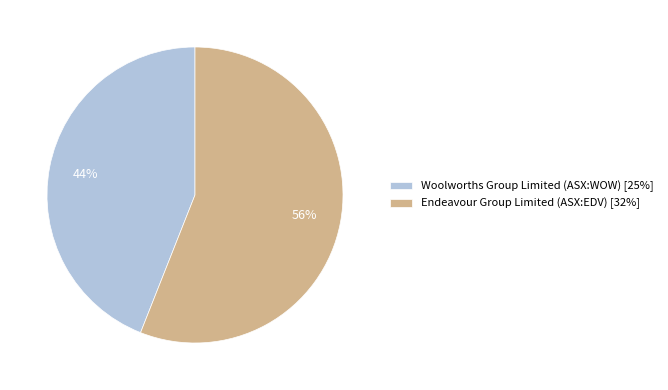

True or false: Endeavour Group Limited (ASX:EDV) accounts for 63% of the total.

False